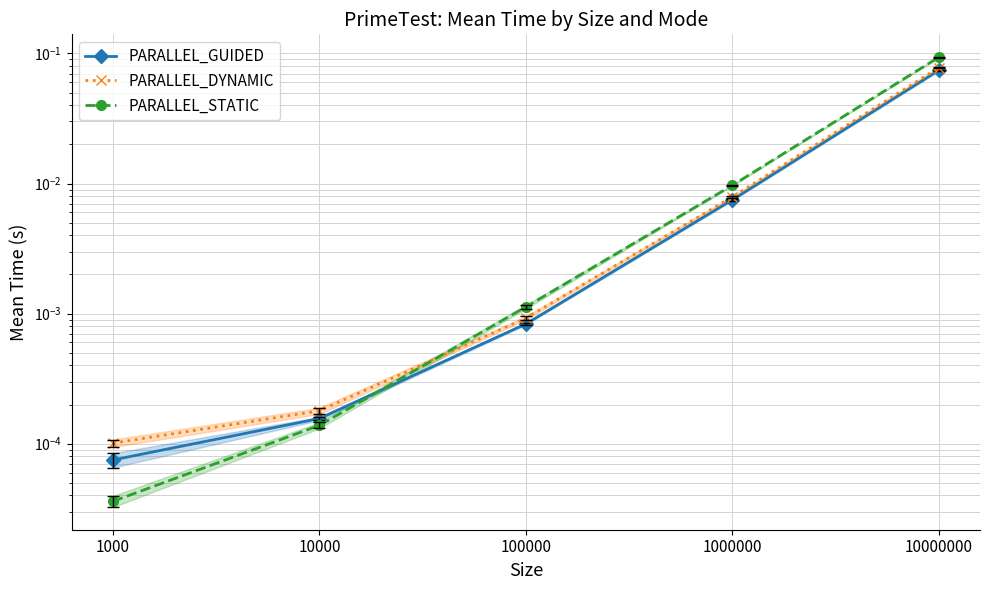

At which category does the chart reach its minimum across all series?

1000